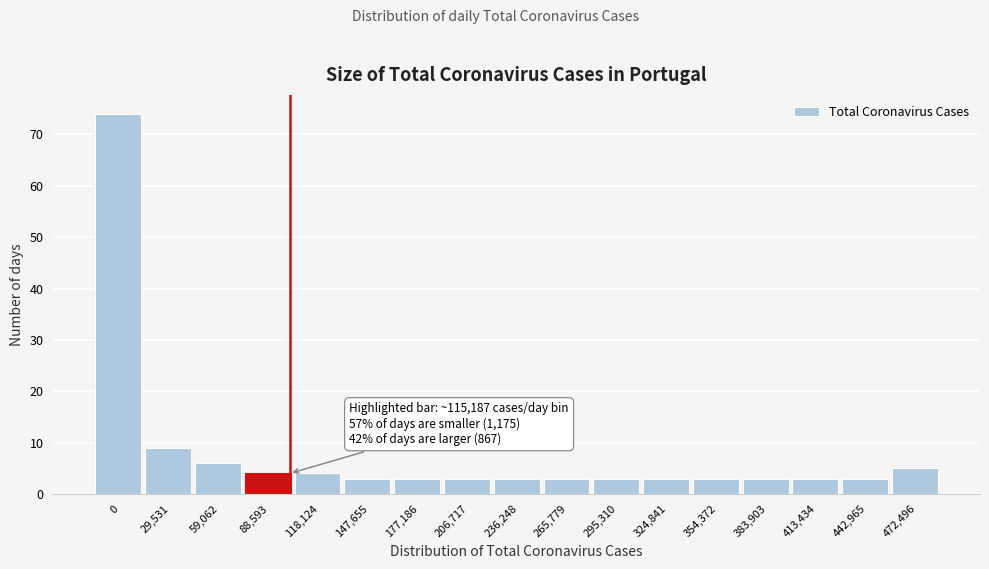

Reading left to right, what are all the values shown in this chart?

0=74	29,531=9	59,062=6	88,593=4	118,124=4	147,655=3	177,186=3	206,717=3	236,248=3	265,779=3	295,310=3	324,841=3	354,372=3	383,903=3	413,434=3	442,965=3	472,496=5